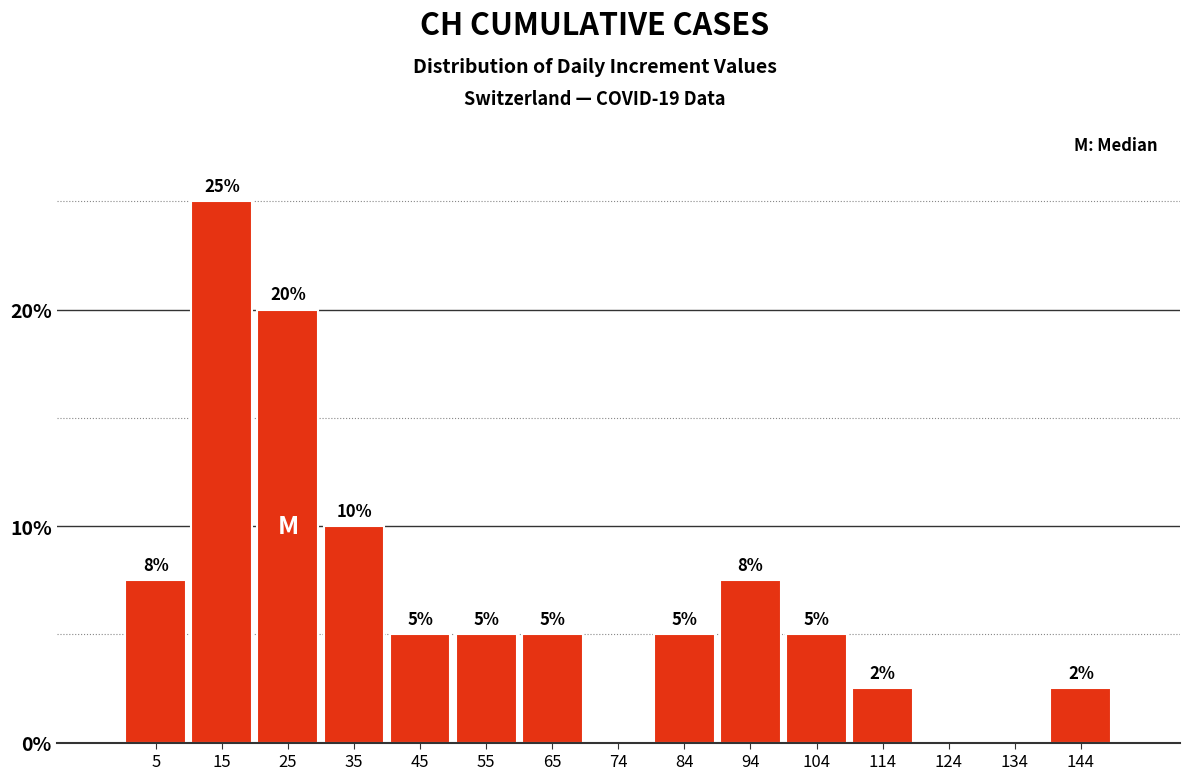

What is the sum of all values?

100.0